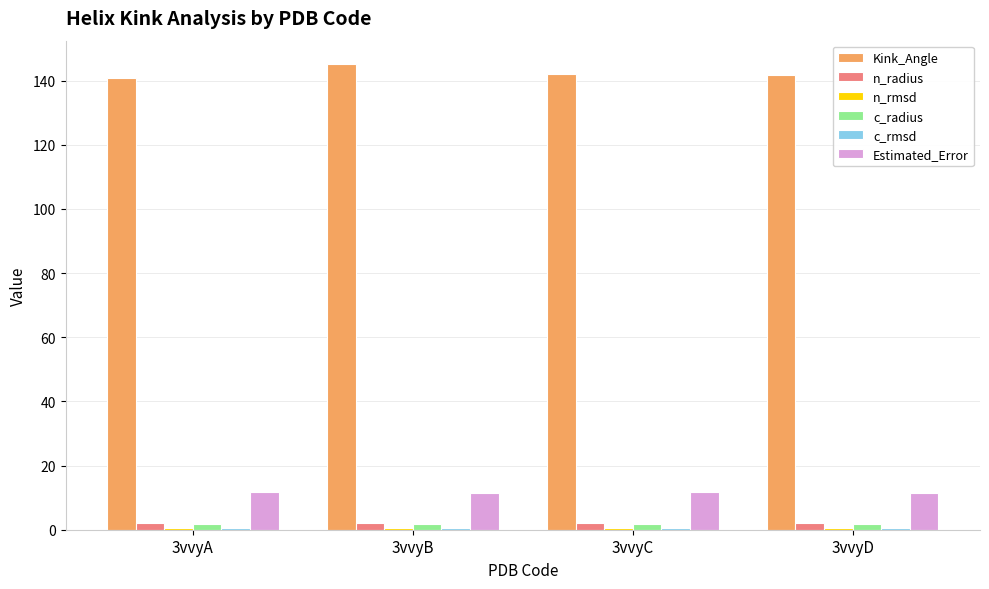

Which series has the widest spread of values?

Kink_Angle